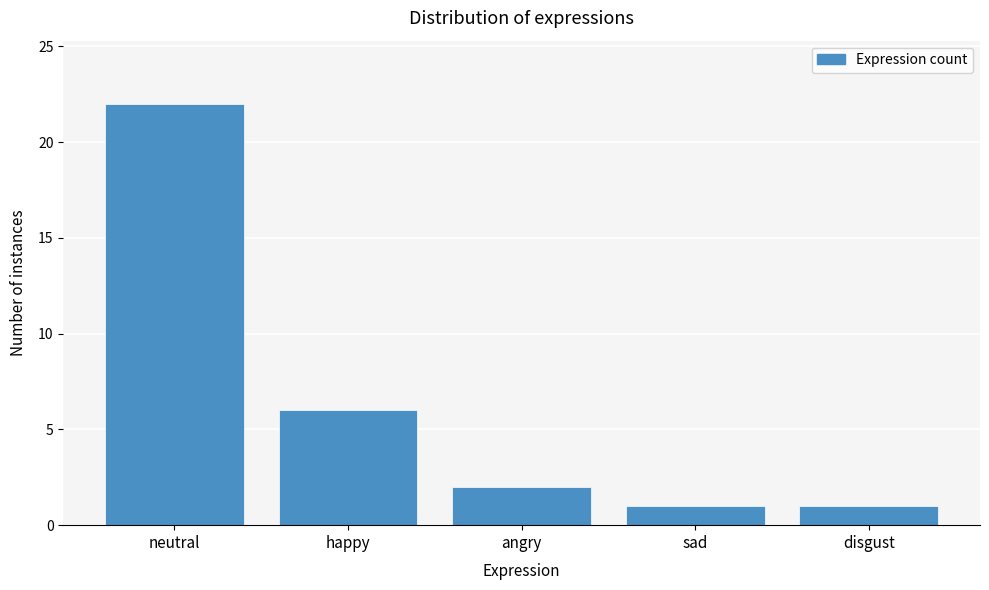

Reading right to left, extract all data points from this chart.

disgust=1	sad=1	angry=2	happy=6	neutral=22